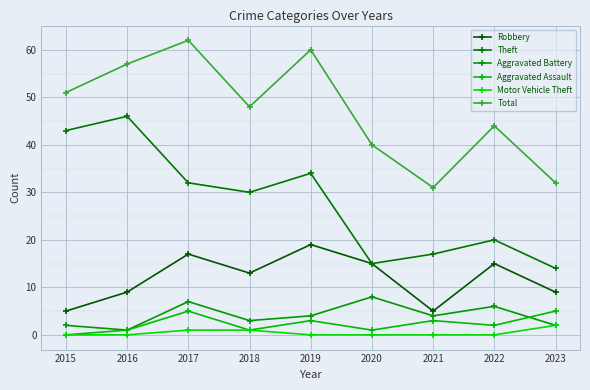

What is the value of the Aggravated Battery point at the 5th from the left?

4